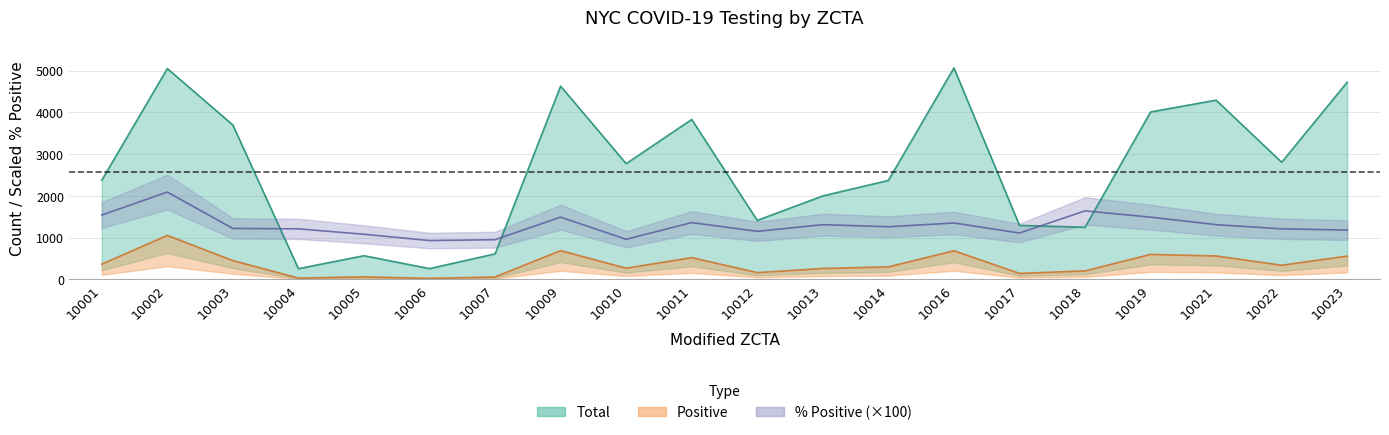

Rank the categories by Total value from highest to lowest.

10016, 10002, 10023, 10009, 10021, 10019, 10011, 10003, 10022, 10010, 10001, 10014, 10013, 10012, 10017, 10018, 10007, 10005, 10006, 10004